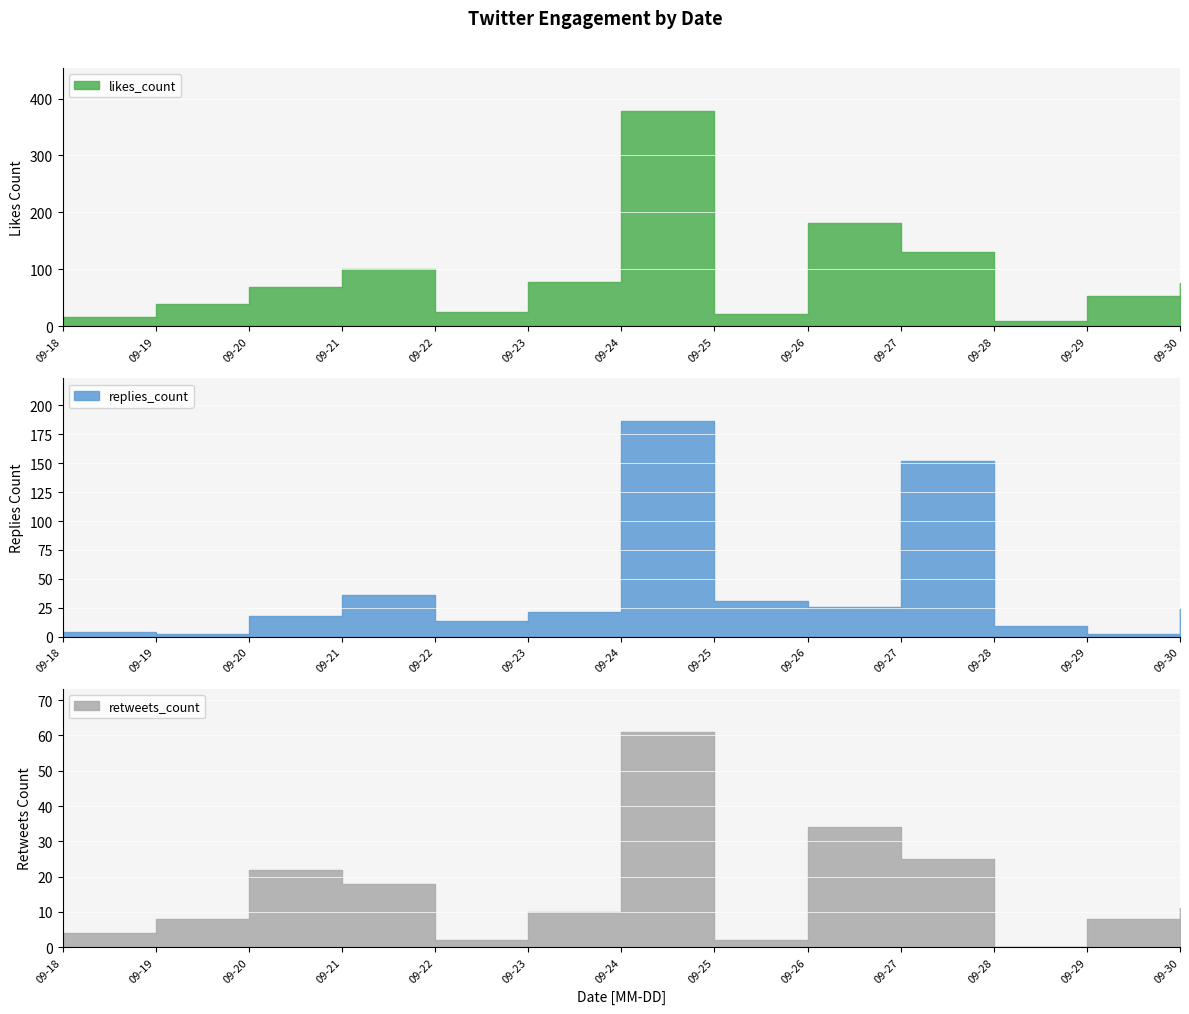

Which category has the highest value across all series?

2019-09-24